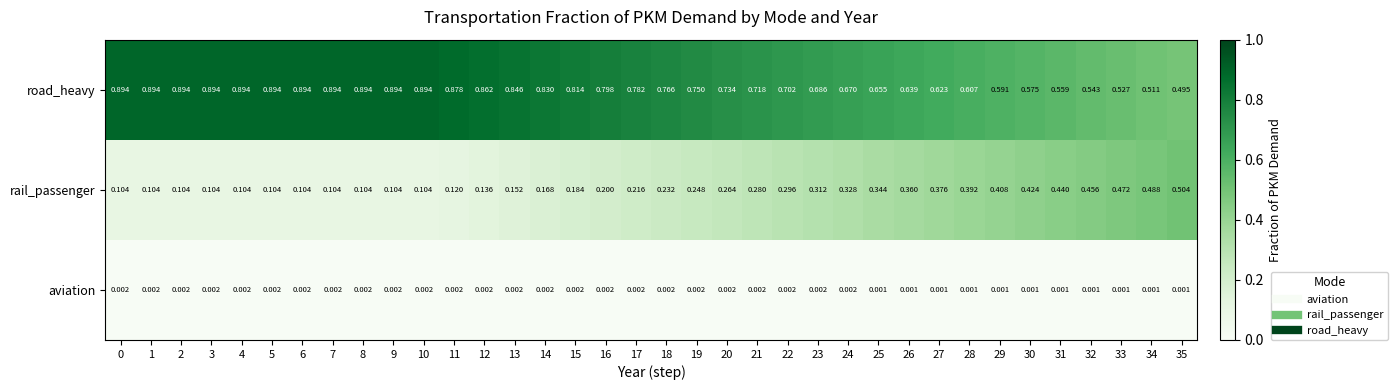

At 35, list the series in order from largest to smallest.

rail_passenger, road_heavy, aviation